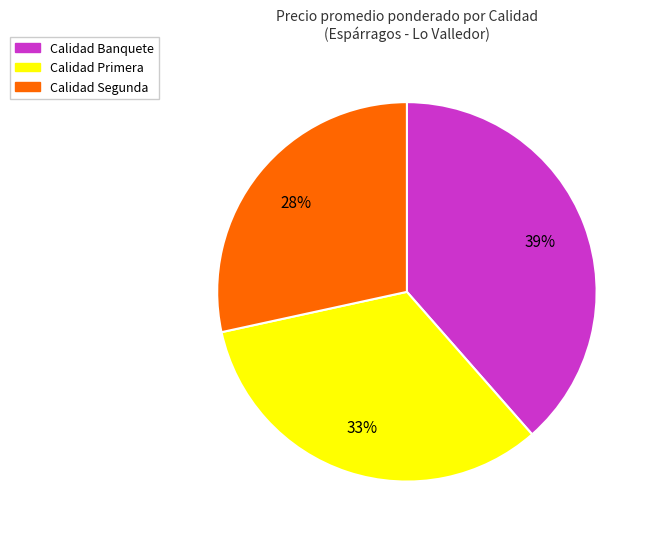

To the nearest percent, what is the average slice percentage?

33%